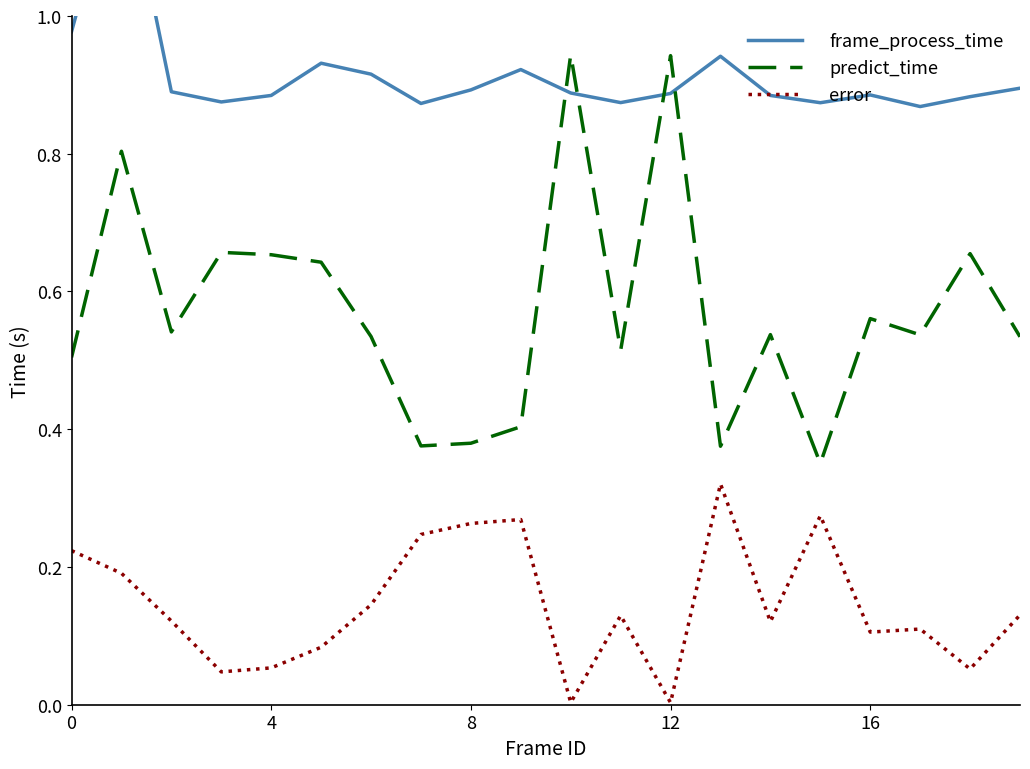

What value does the frame_process_time series have at 0?

1.0